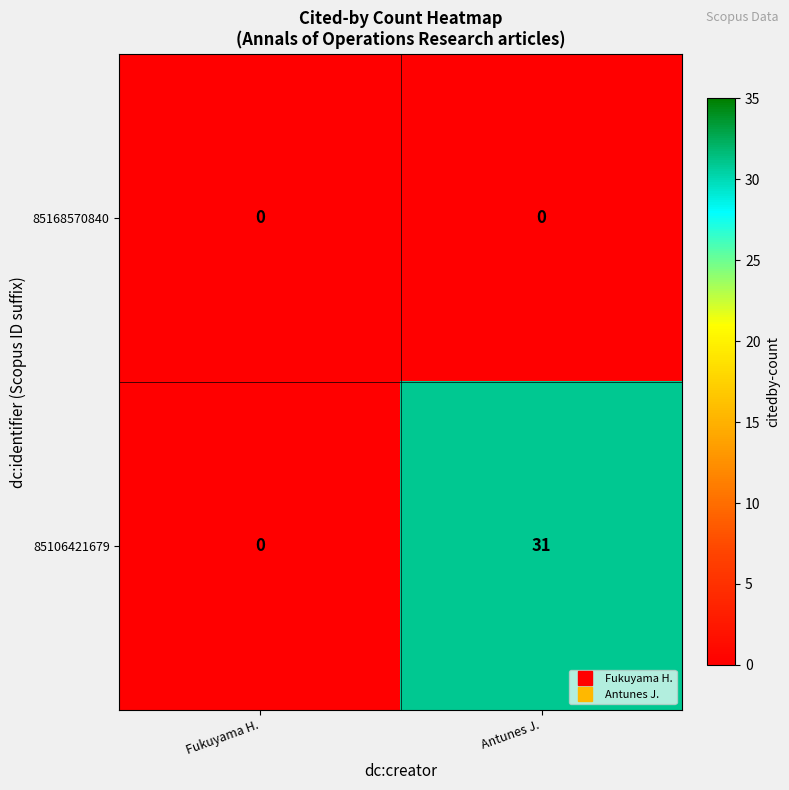

List the series in order of their peak value, lowest first.

85168570840, 85106421679